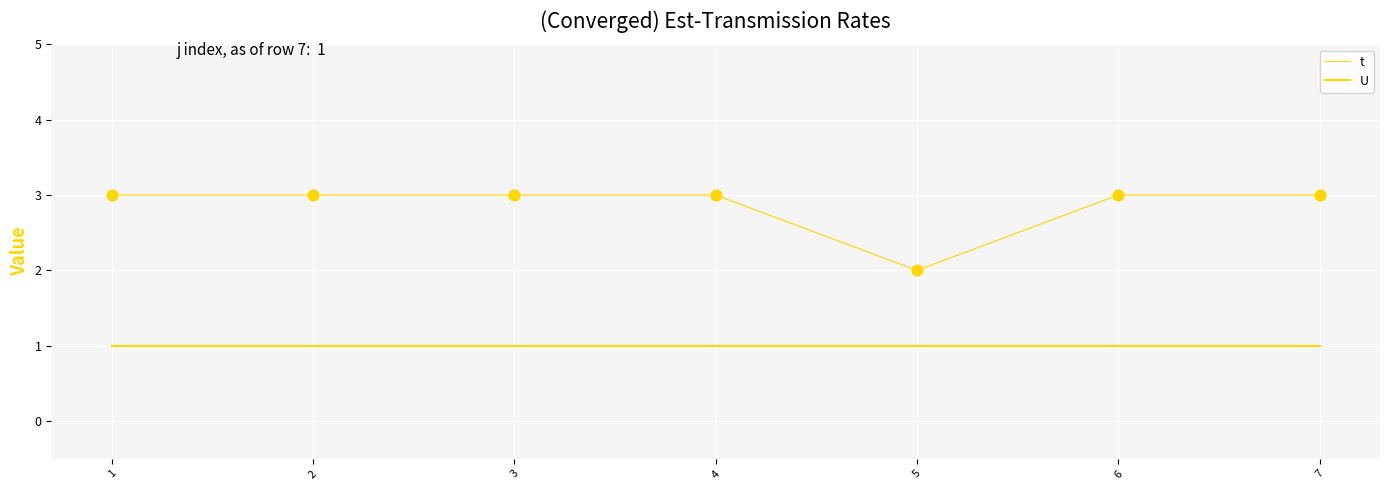

Does the chart have visible grid lines?

Yes